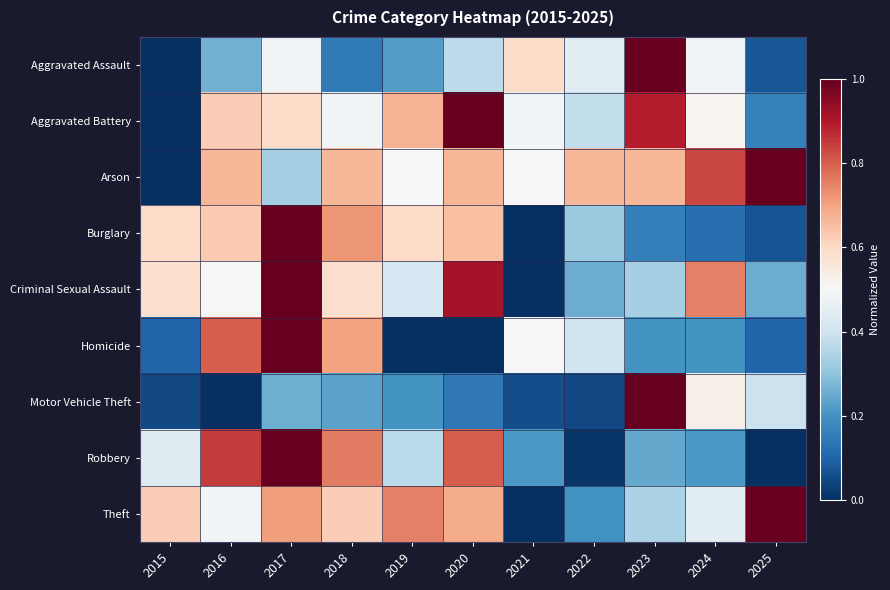

What is the difference between the highest and lowest values at 2019?

0.8